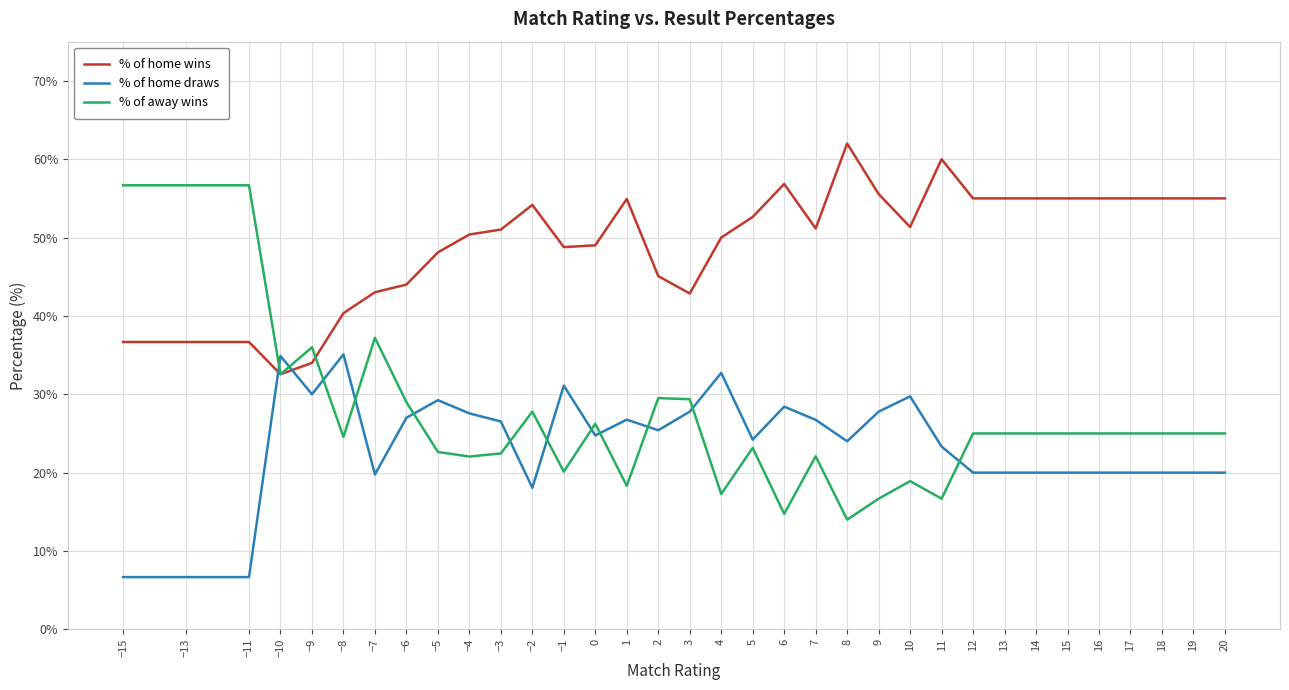

Which series ends up on top after the final intersection of % of home draws and % of home wins?

% of home wins